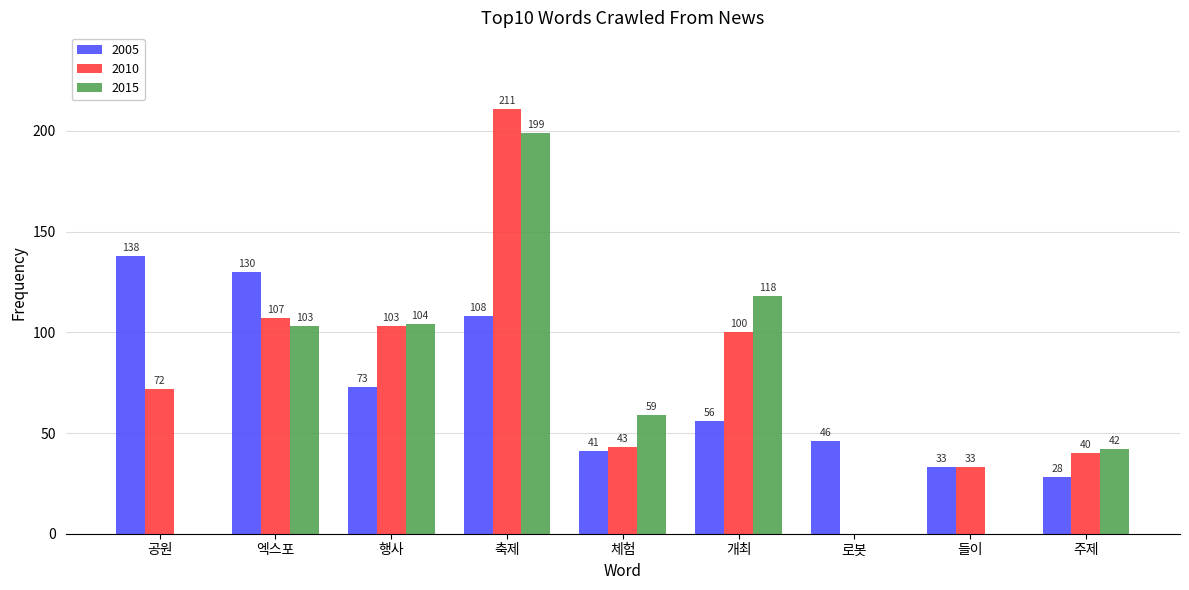

What is the greatest value displayed?

211